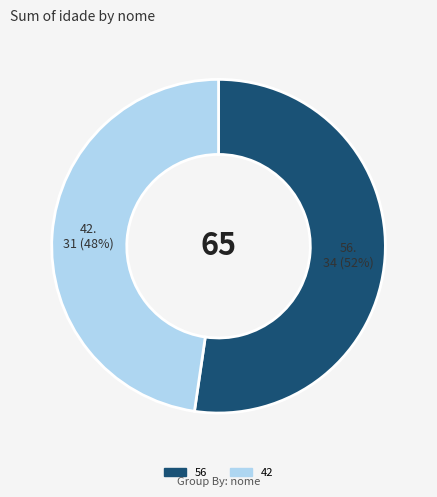

What percentage is the 56 slice, to the nearest percent?

52%